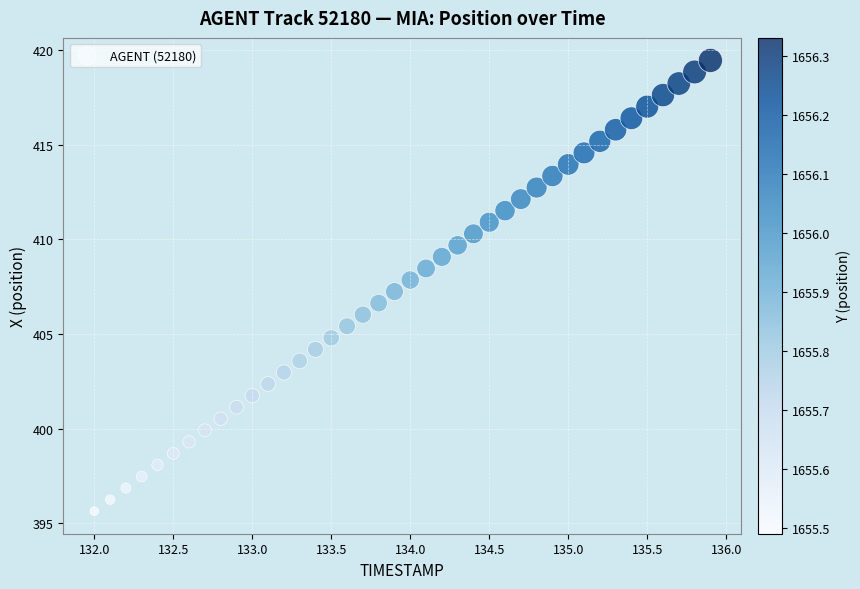

What is the range of X values (max minus min)?

3.9